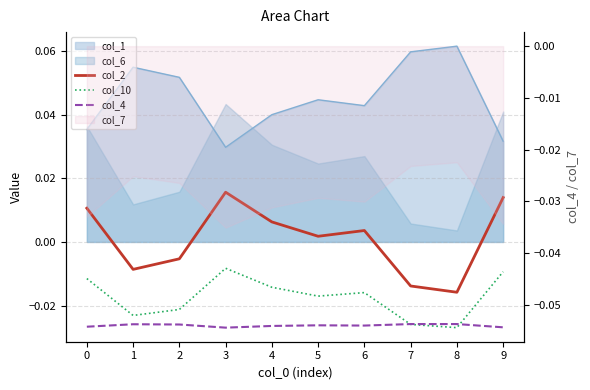

Is it true that col_4 equals -0.0 at 3?

False